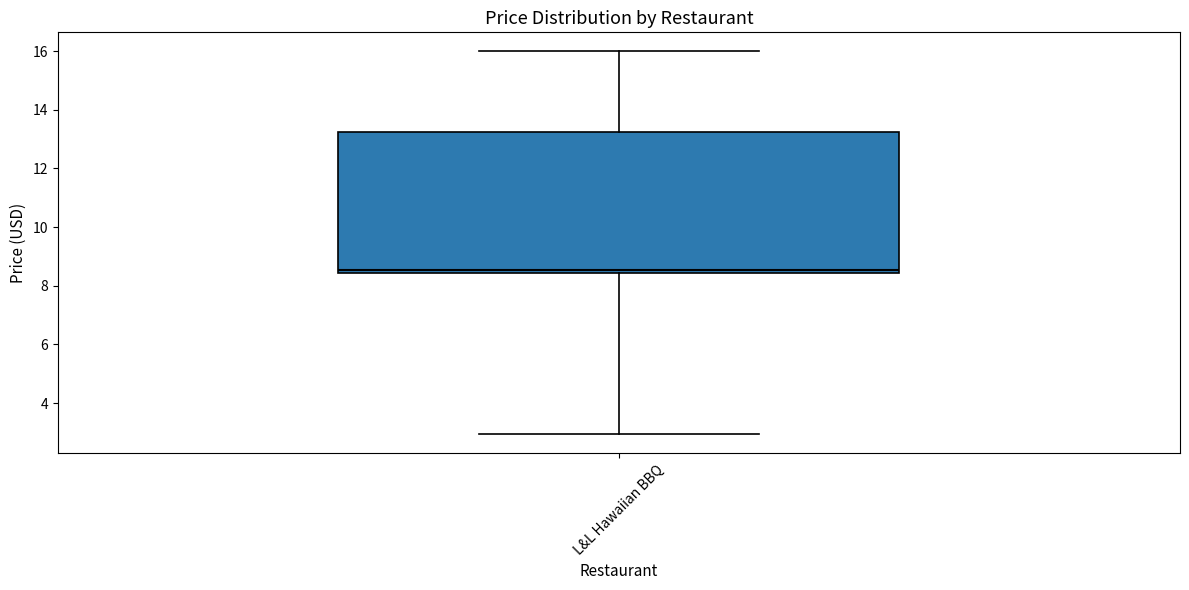

Transcribe this box plot: give where the median line is, the range the box spans, and where the two whiskers end, as read against the y-axis. The values are not printed on the chart, so give them approximately, as read against the axis.

median 8.6, box 8.4 to 13.2, whiskers 3.0 to 16.0